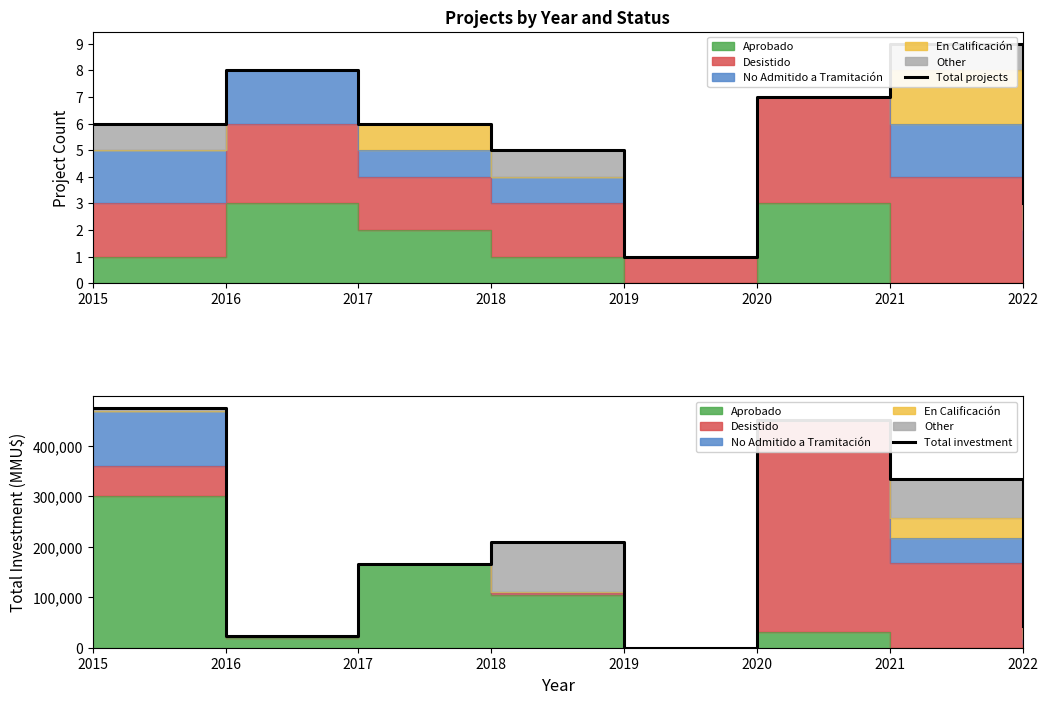

What is the total value across all series at 2016?

22954